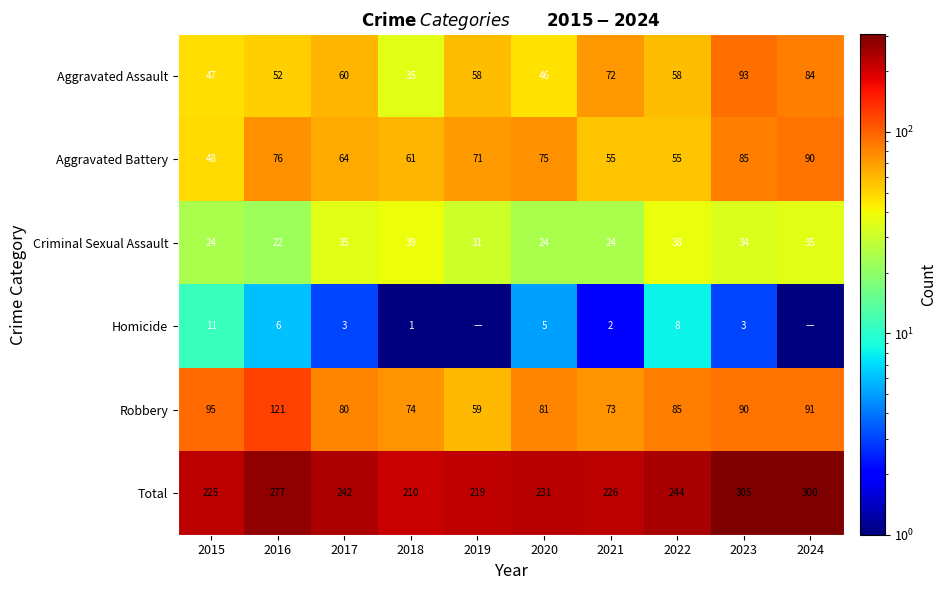

What is the sum of the Total values at 2018 and 2019?

429.0